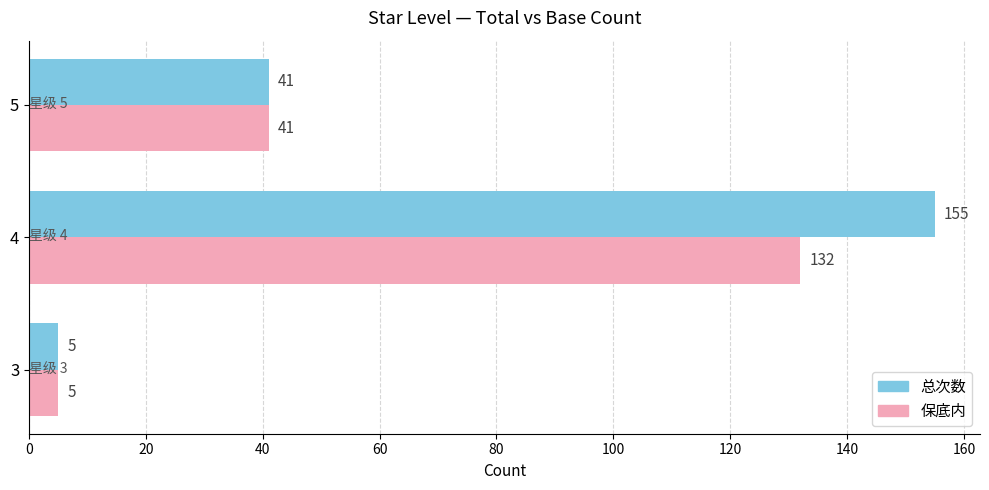

At which category is the sum across all series the highest?

4